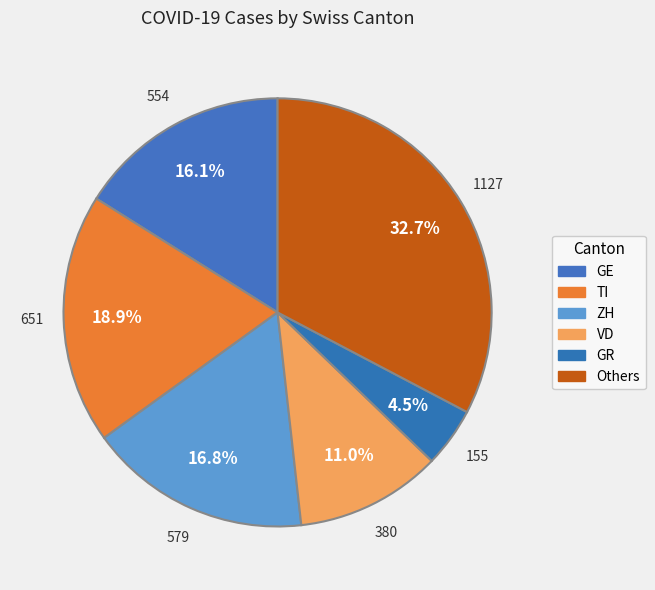

Count the number of slices in the pie.

6